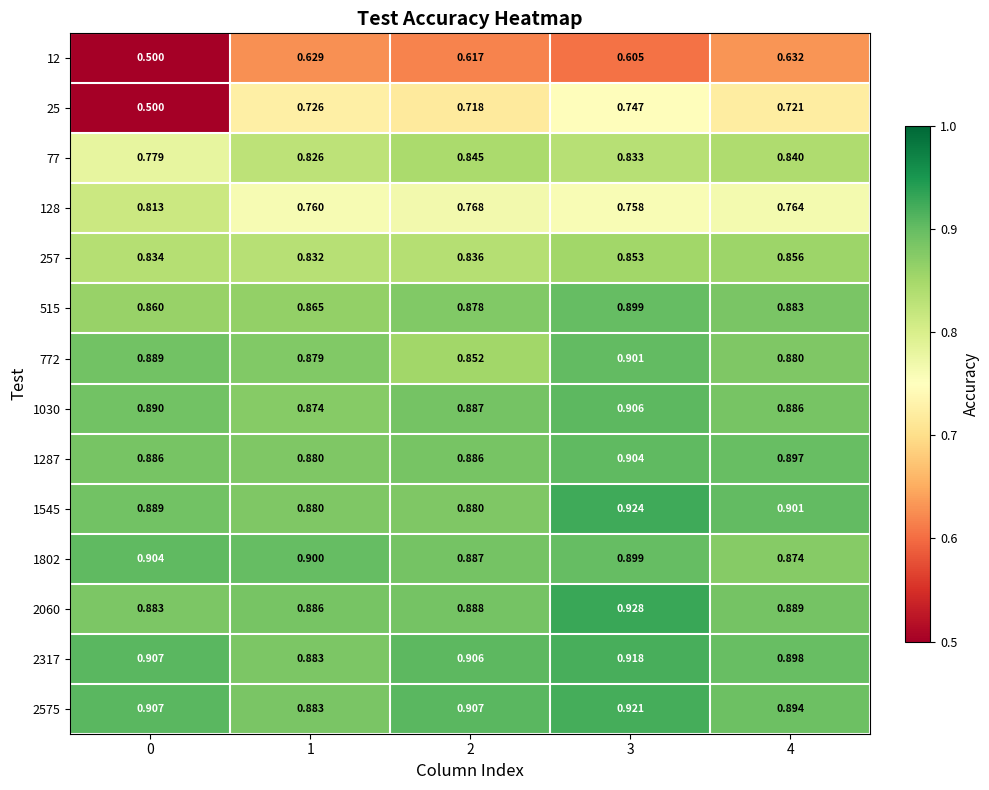

Is the value of 257 at 2 greater than the value of 1802 at 3?

No